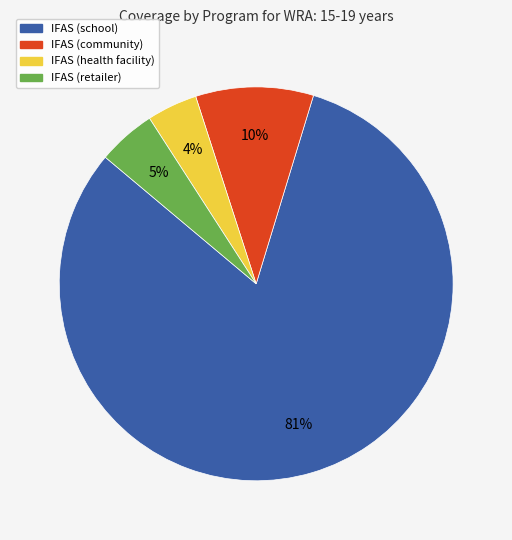

To the nearest percent, what portion does IFAS (community) represent?

10%